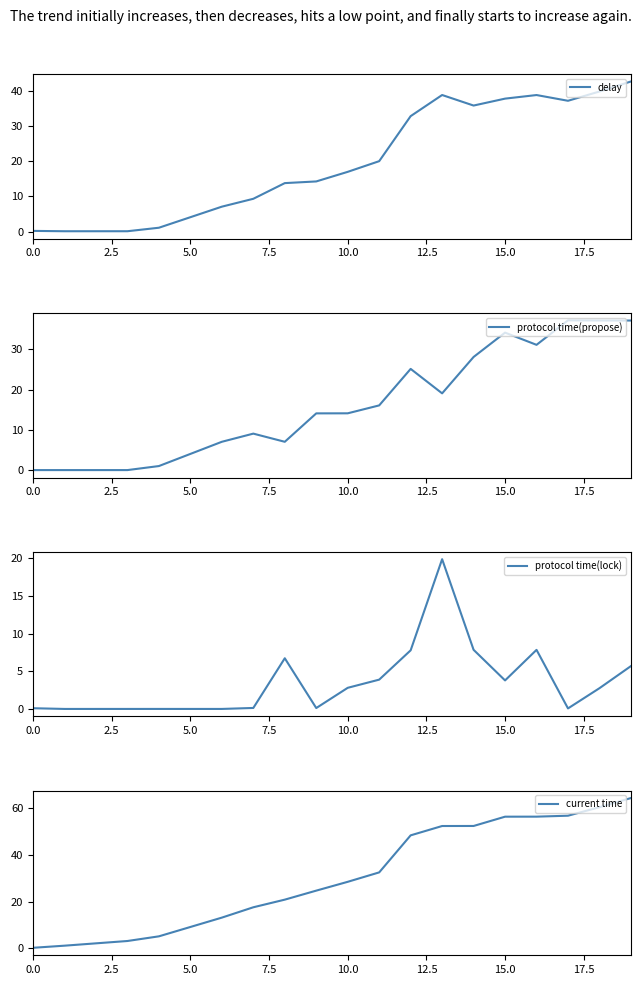

What is the difference between the maximum and minimum values in the delay series?

42.7